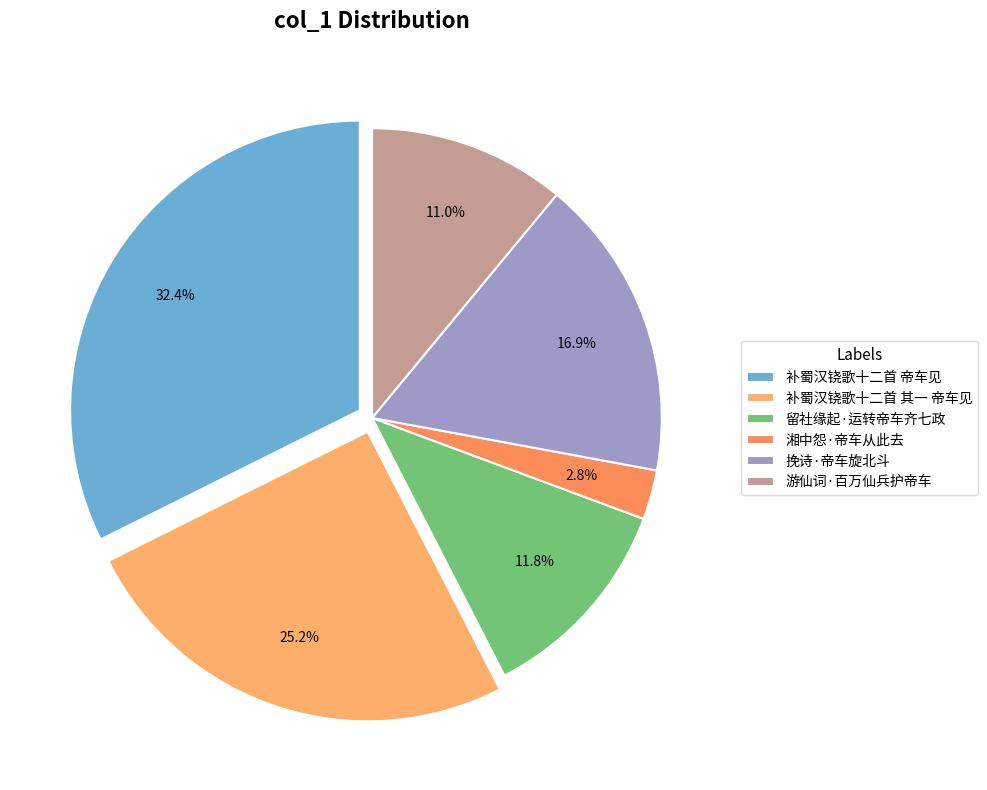

To the nearest percent, what is the difference between the largest and smallest slice percentages?

30%